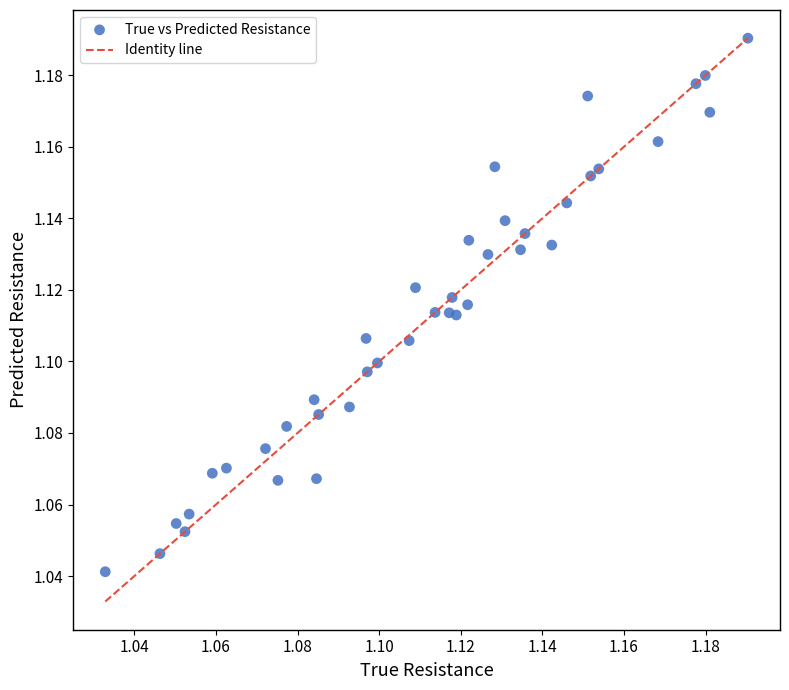

Count the number of points in this scatter plot.

40